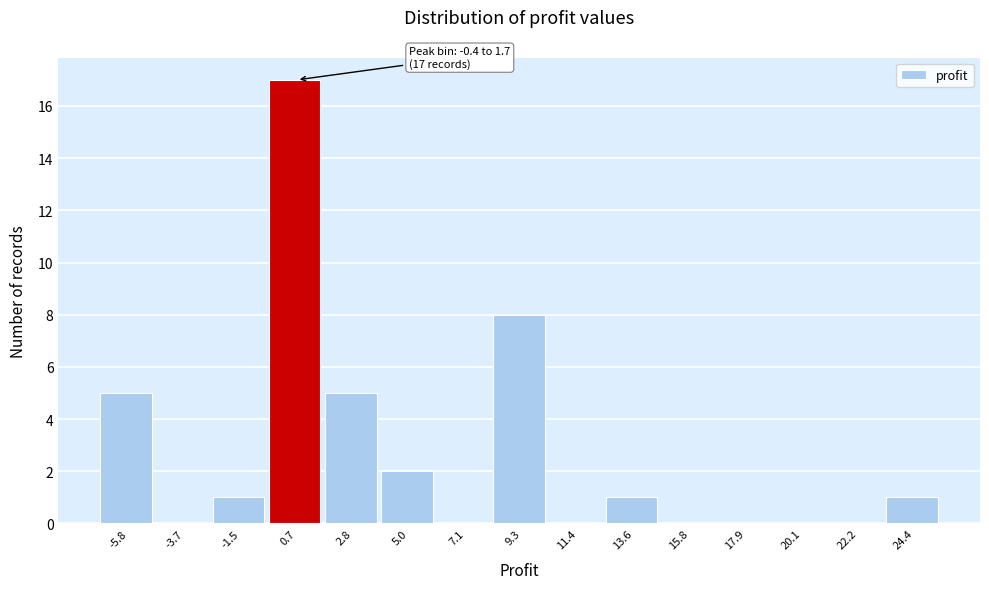

Over which range of the x-axis is the bar tallest?

-0.5 to 1.5